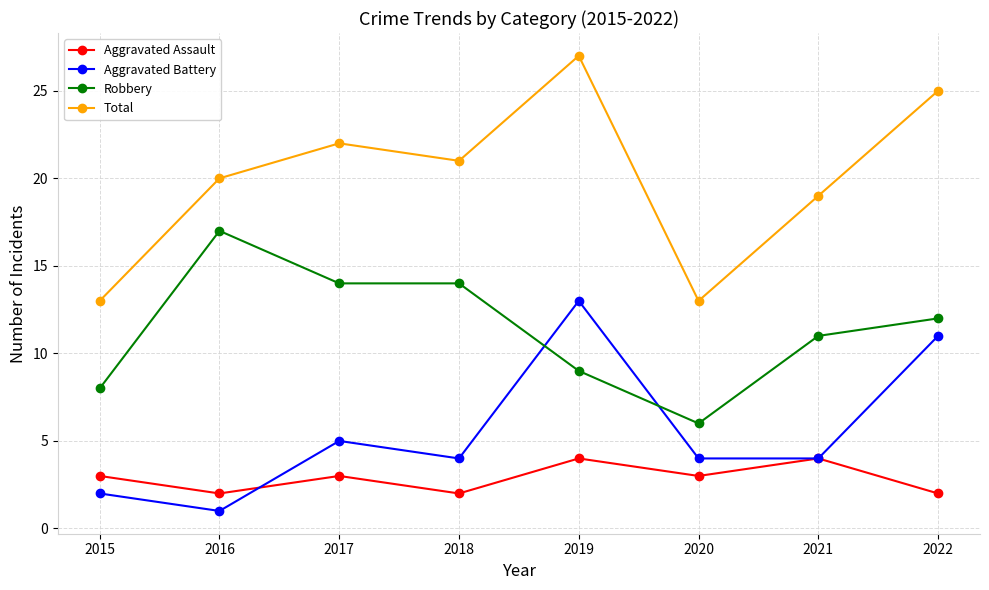

What is the difference between the Aggravated Battery values at 2020 and 2015?

2